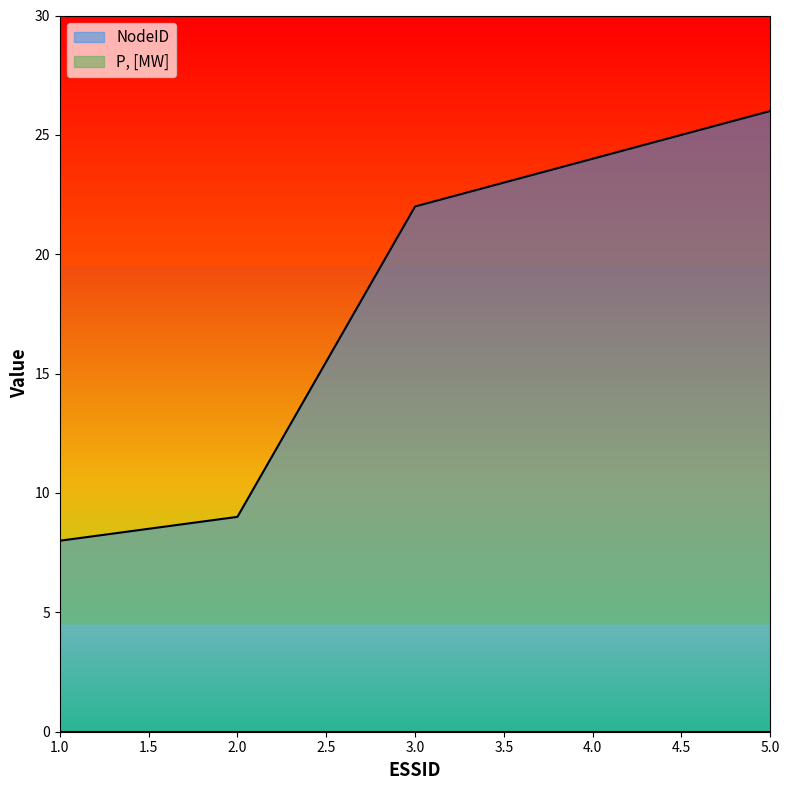

Reading right to left, extract all data points from this chart.

26	24	22	9	8